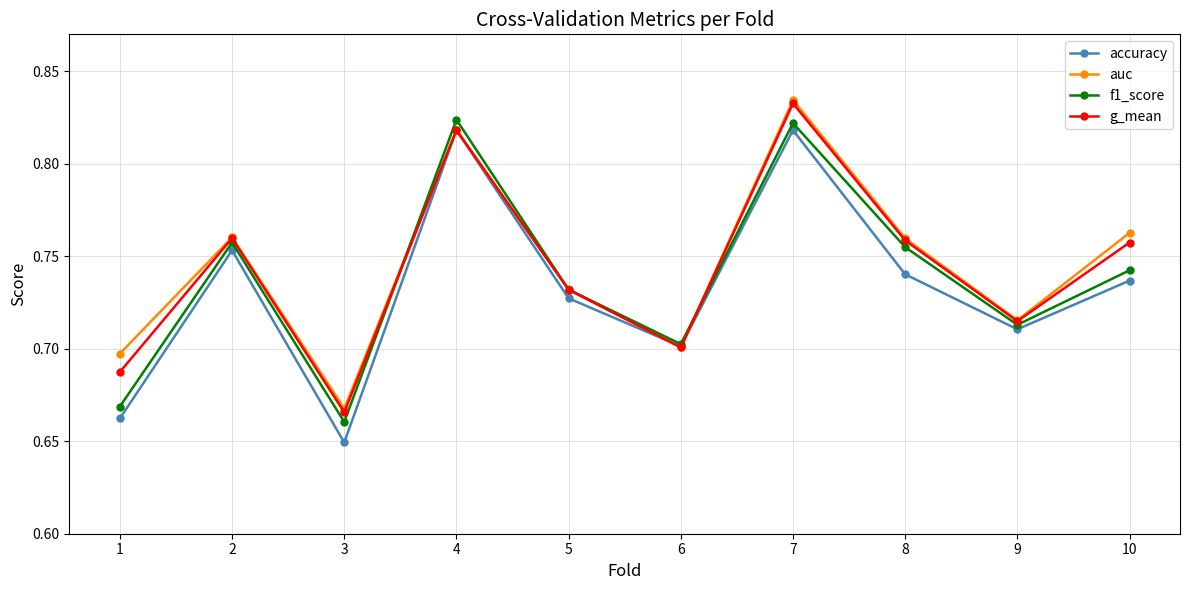

Which series has the widest spread of values?

accuracy